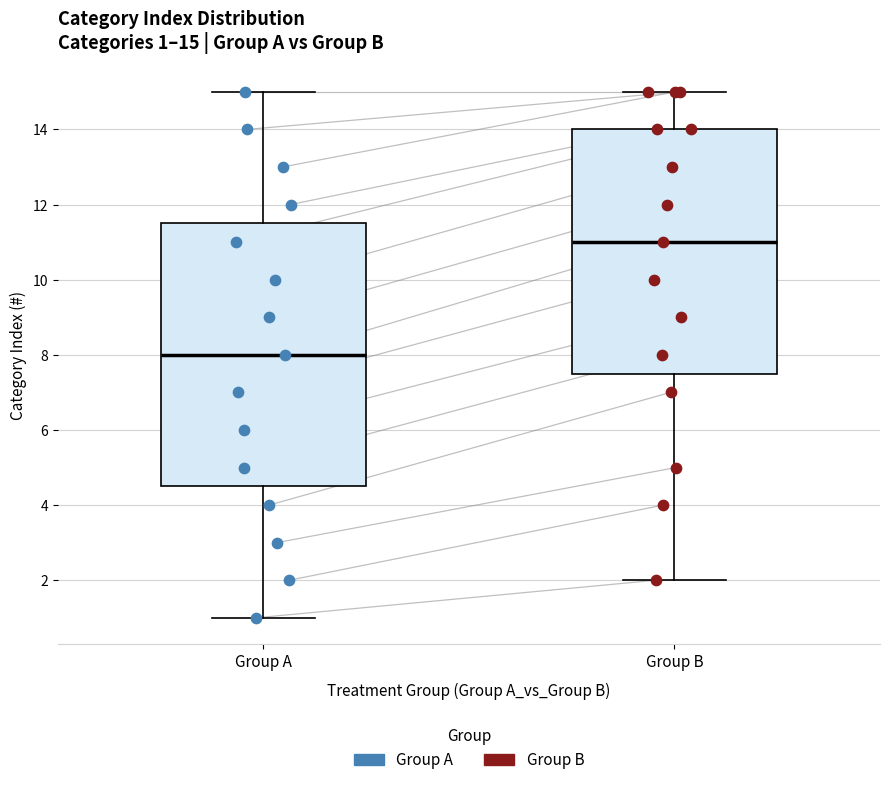

Which box has the lowest median line?

Group A